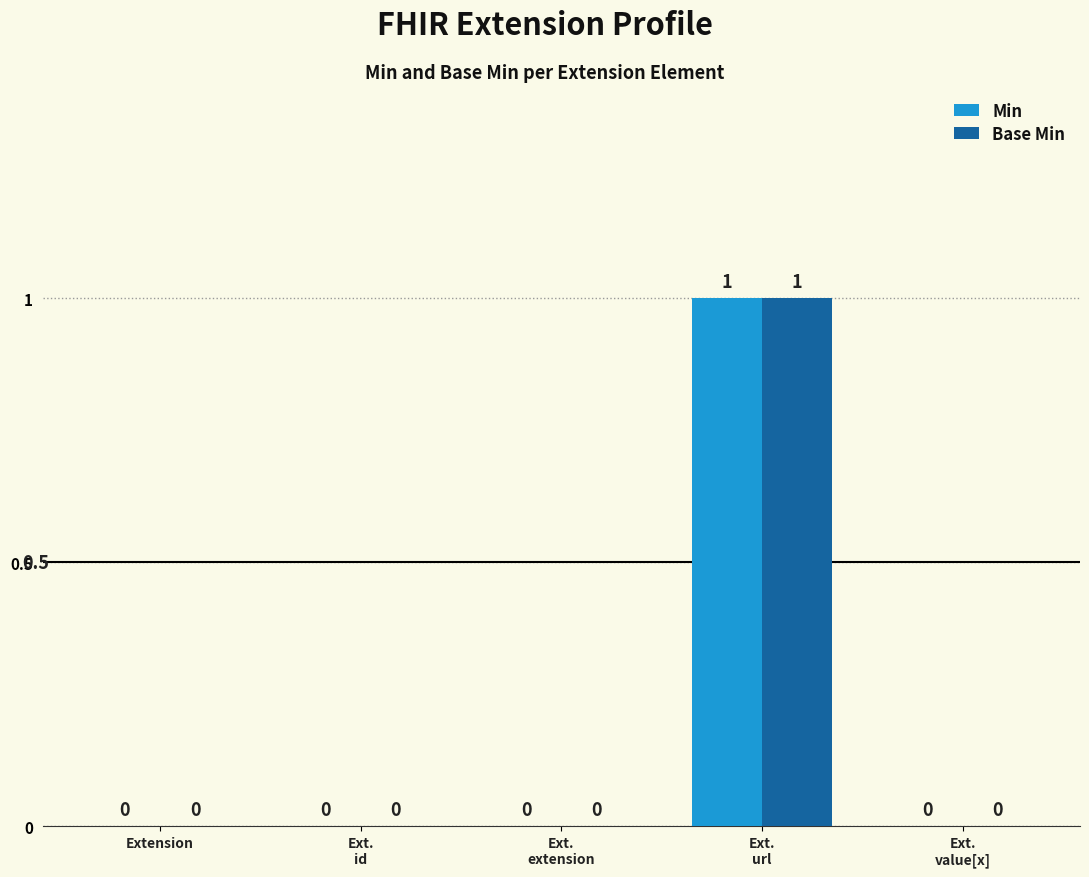

The Min series shows 0 at Ext.
id. True or false?

True